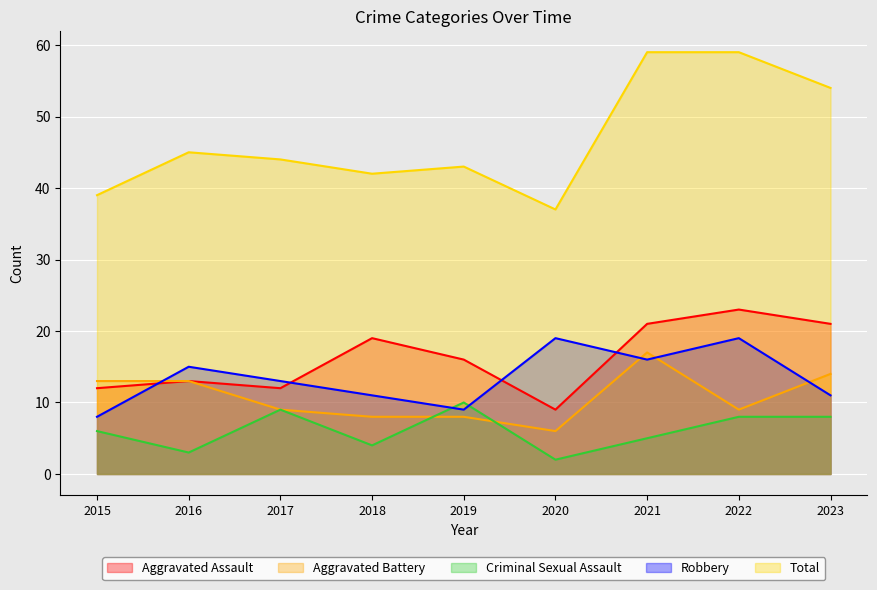

Reading left to right, transcribe all the data shown in this chart.

Aggravated Assault: 2015=12	2016=13	2017=12	2018=19	2019=16	2020=9	2021=21	2022=23	2023=21
Aggravated Battery: 2015=13	2016=13	2017=9	2018=8	2019=8	2020=6	2021=17	2022=9	2023=14
Criminal Sexual Assault: 2015=6	2016=3	2017=9	2018=4	2019=10	2020=2	2021=5	2022=8	2023=8
Robbery: 2015=8	2016=15	2017=13	2018=11	2019=9	2020=19	2021=16	2022=19	2023=11
Total: 2015=39	2016=45	2017=44	2018=42	2019=43	2020=37	2021=59	2022=59	2023=54